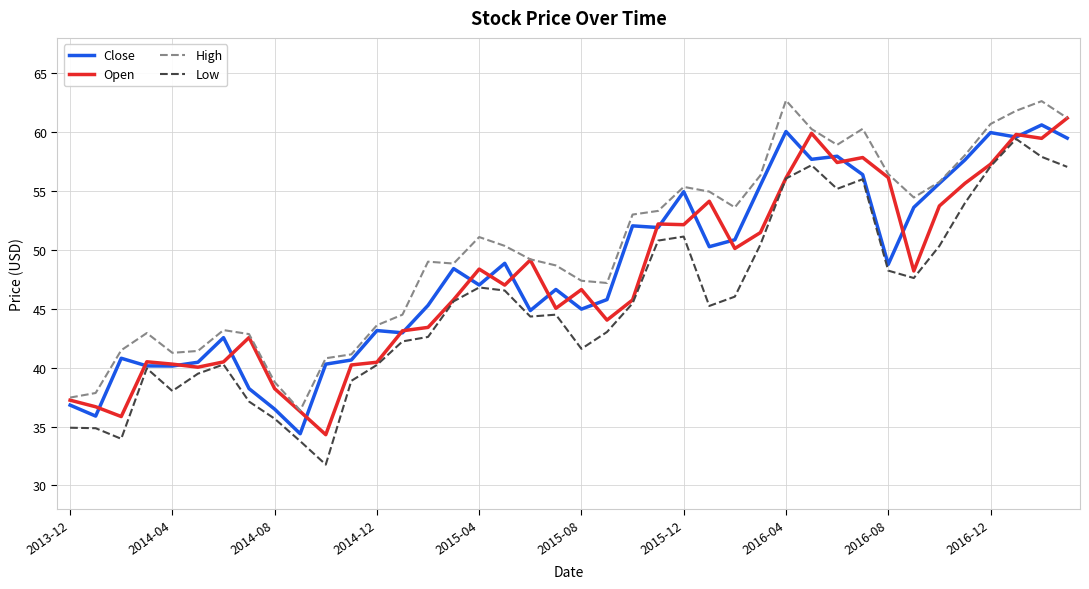

What is the maximum value for Close?

60.6